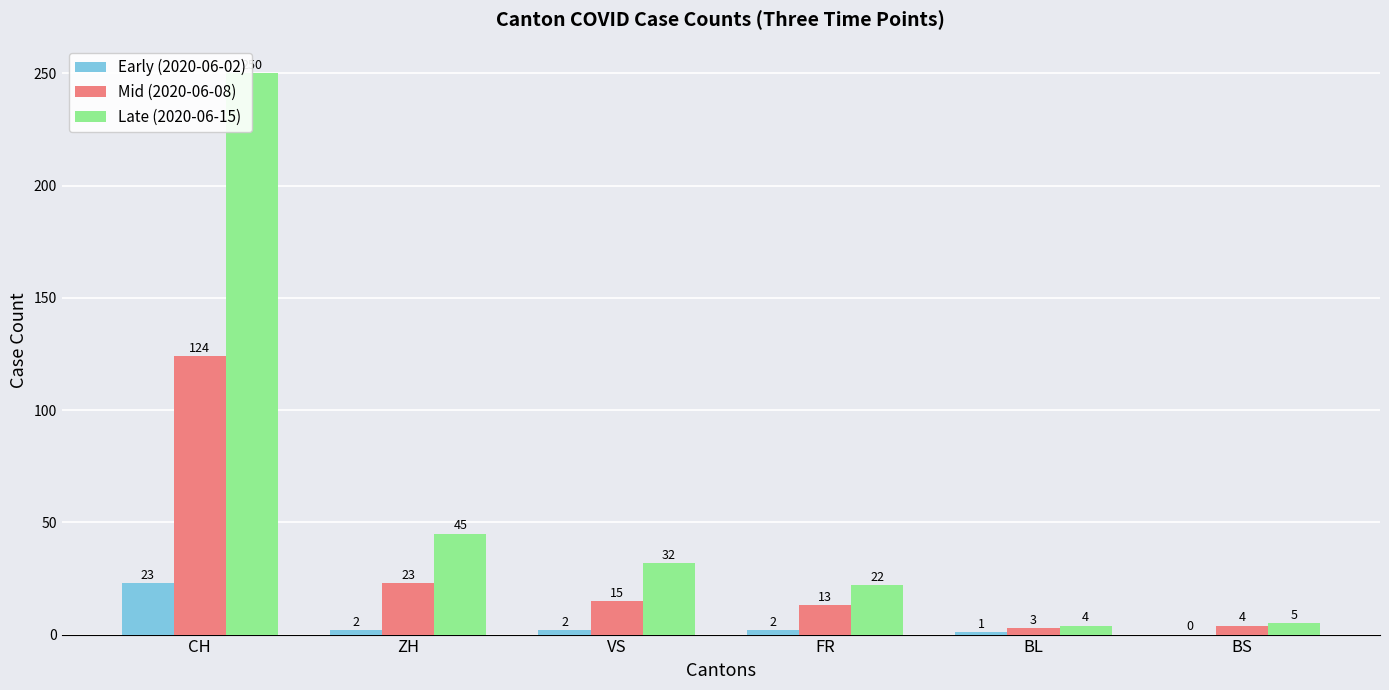

What are all the series names shown in the legend?

Early (2020-06-02), Mid (2020-06-08), Late (2020-06-15)